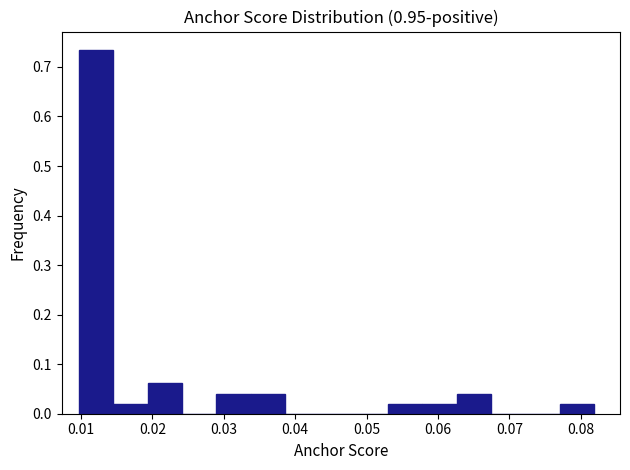

Reading left to right, list every bar in this chart as the range it spans on the x-axis followed by its height. Neither the bar edges nor the heights are printed on the chart, so give them approximately, as read against the axes.

0.010 to 0.015: 0.73
0.015 to 0.019: 0.02
0.019 to 0.024: 0.06
0.024 to 0.029: 0
0.029 to 0.034: 0.04
0.034 to 0.039: 0.04
0.039 to 0.043: 0
0.043 to 0.048: 0
0.048 to 0.053: 0
0.053 to 0.058: 0.02
0.058 to 0.063: 0.02
0.063 to 0.067: 0.04
0.067 to 0.072: 0
0.072 to 0.077: 0
0.077 to 0.082: 0.02